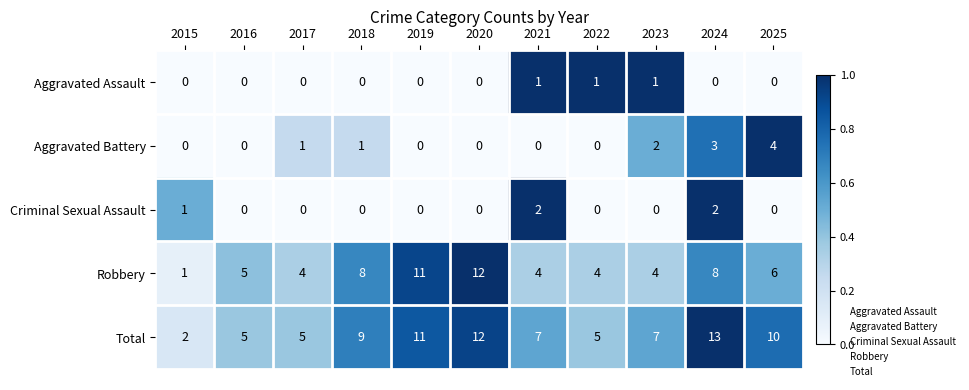

Read the Aggravated Battery value at 2025.

4